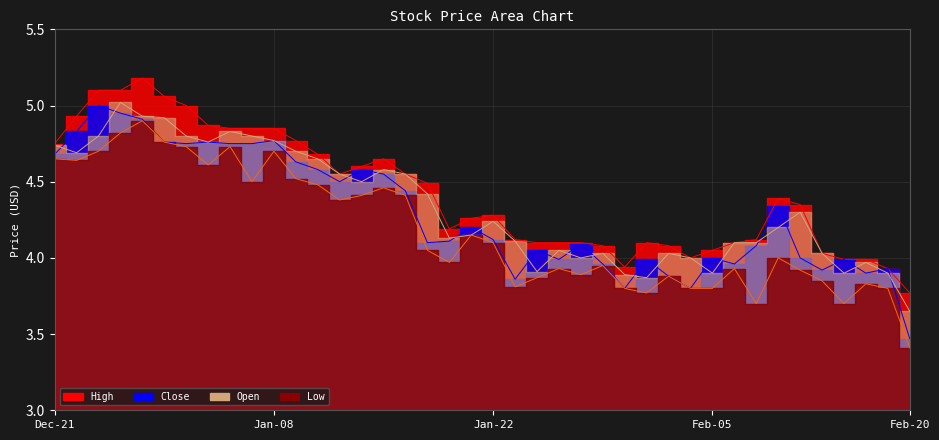

Between 7 and 33, which series saw the biggest shift?

Low